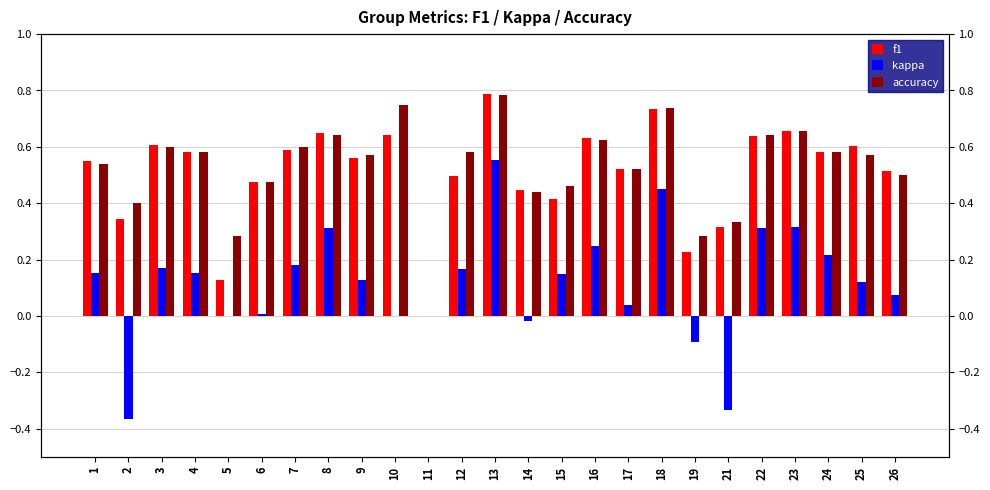

The value of accuracy at 6 is 0.7. True or false?

False